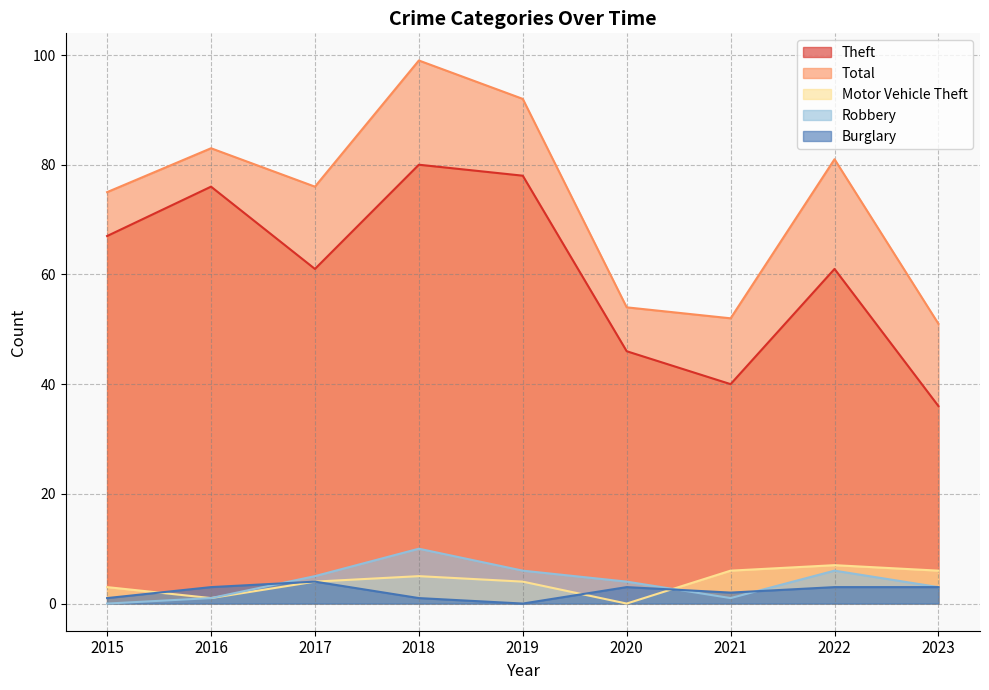

The Total series shows 102 at 2017. True or false?

False